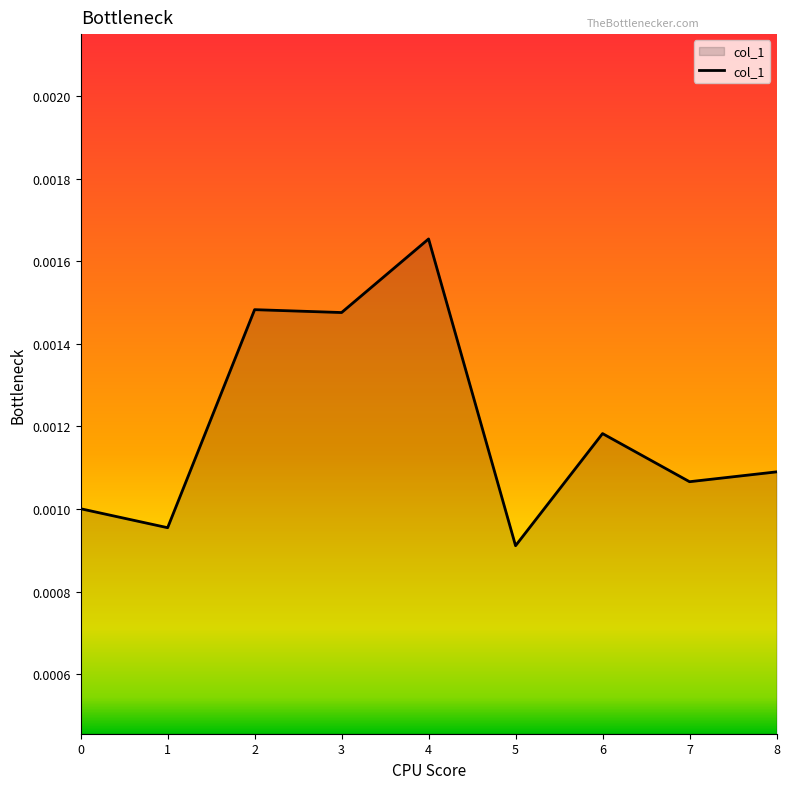

At which category does the chart reach its minimum across all series?

5